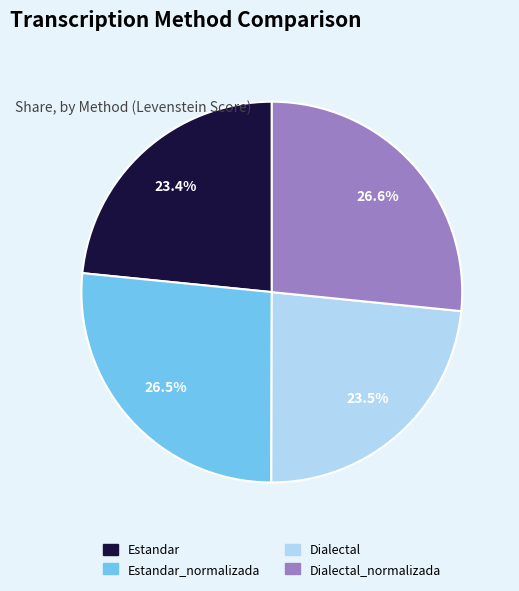

Does any single category account for the majority?

No